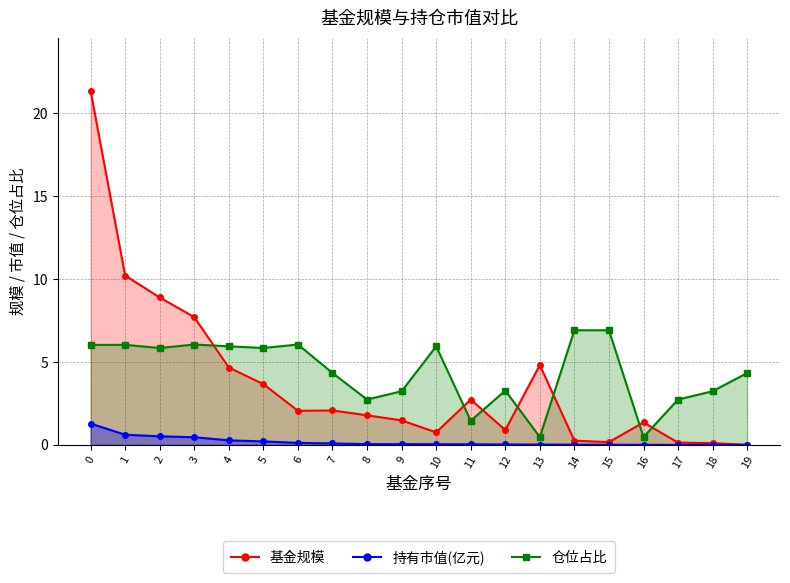

Where is 仓位占比_line nearest to the value 3?

9